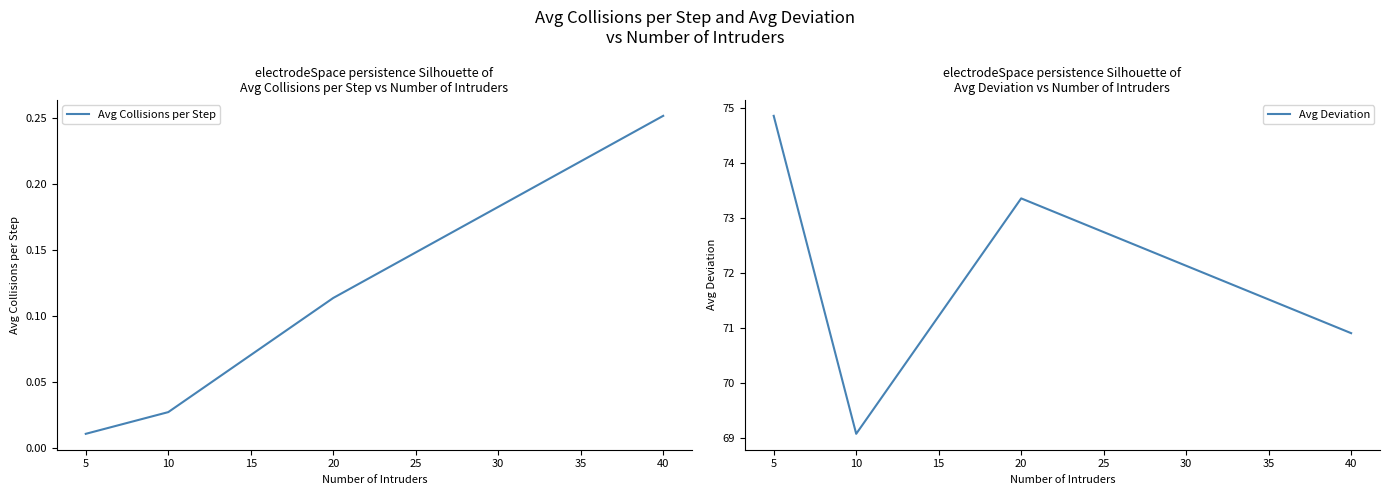

Where is Avg Deviation nearest to the value 71?

40